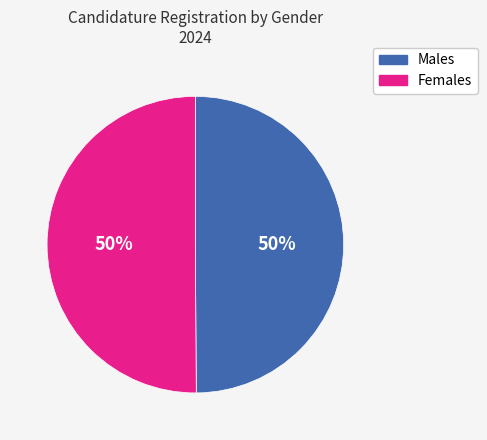

How many slices are in this pie chart?

2